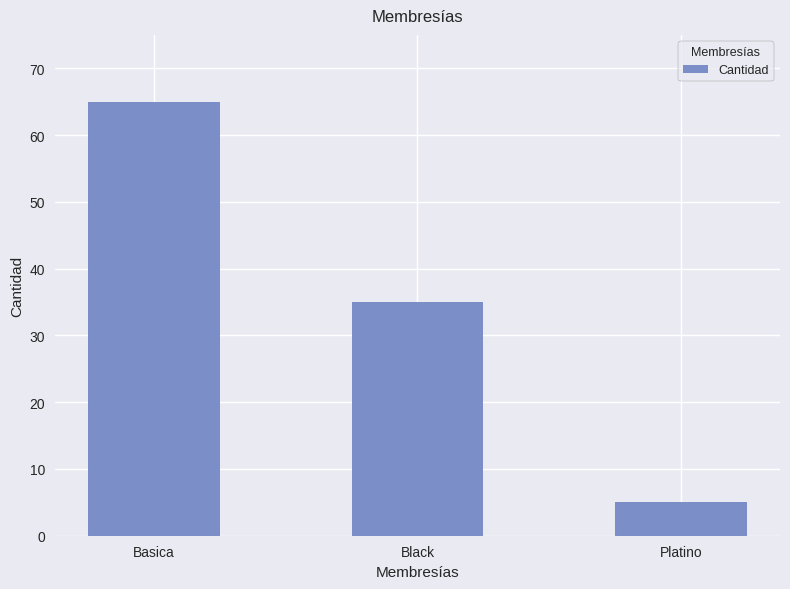

Approximately how many times larger is the value at Black compared to Platino?

7.0